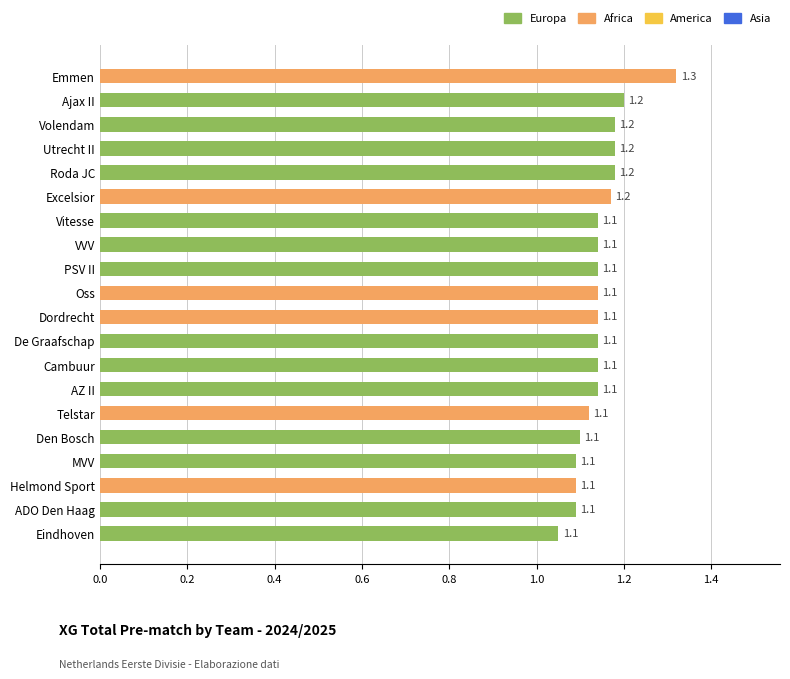

What is the ratio of the value at Vitesse to the value at Helmond Sport?

1.0